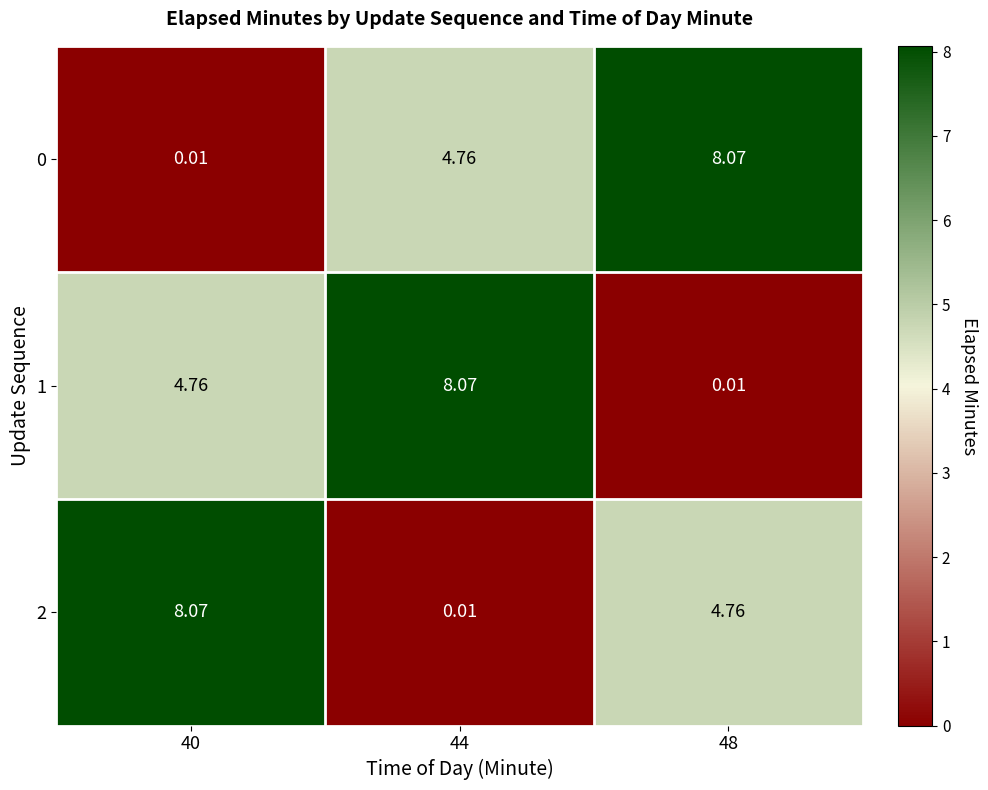

Reading left to right, extract all data points from this chart.

0: 40=0.0	44=4.8	48=8.1
1: 40=4.8	44=8.1	48=0.0
2: 40=8.1	44=0.0	48=4.8